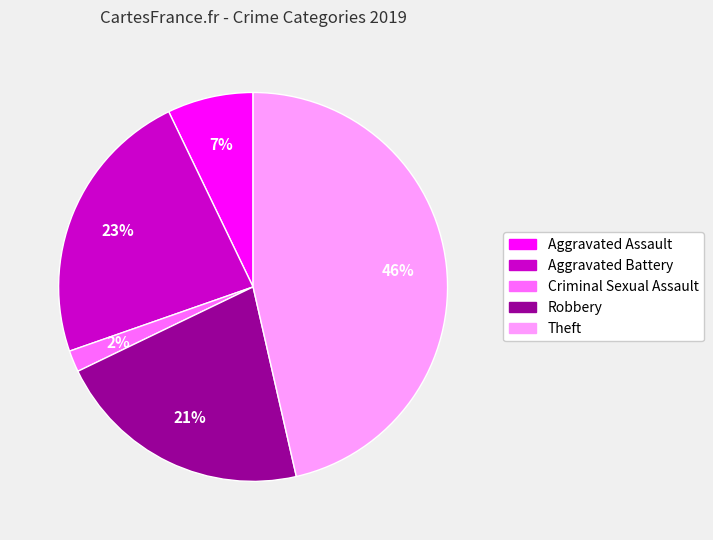

Is there any slice that represents more than half of the pie?

No